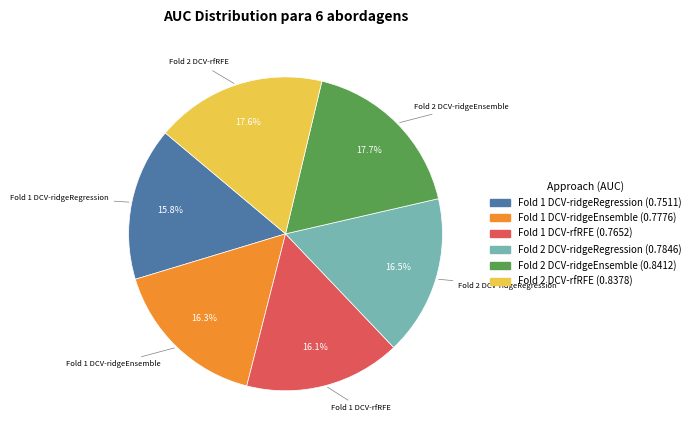

To the nearest percent, what is the combined percentage of Fold 1 DCV-ridgeEnsemble and Fold 1 DCV-rfRFE?

32%